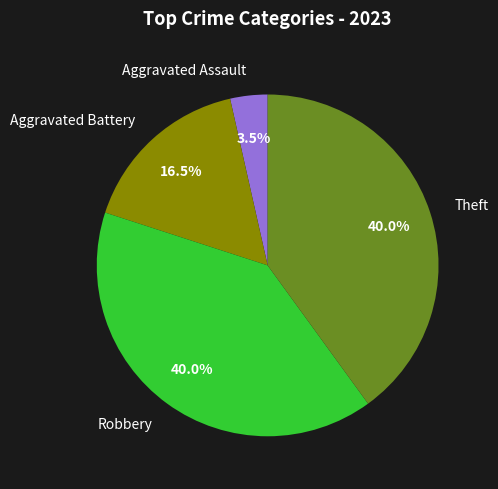

Does Robbery represent more than half of the total?

No